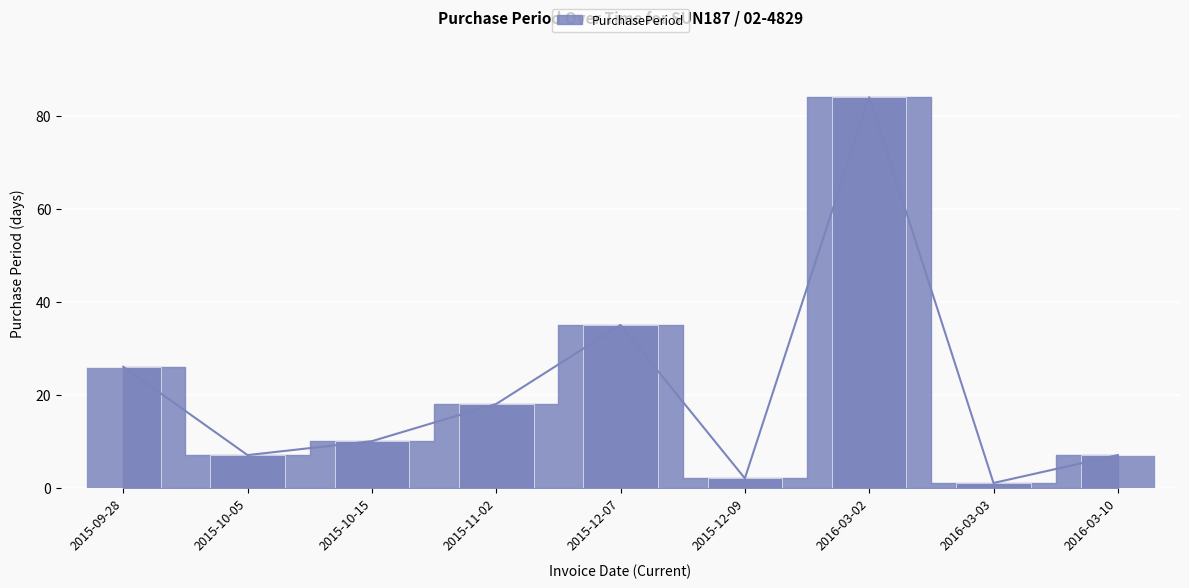

How many series are shown in this chart?

1